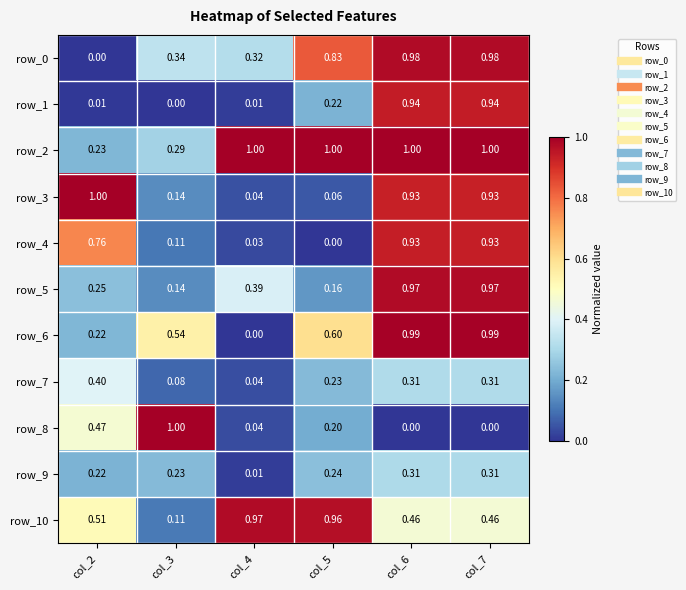

What is the difference between the maximum and minimum values in the row_7 series?

0.4